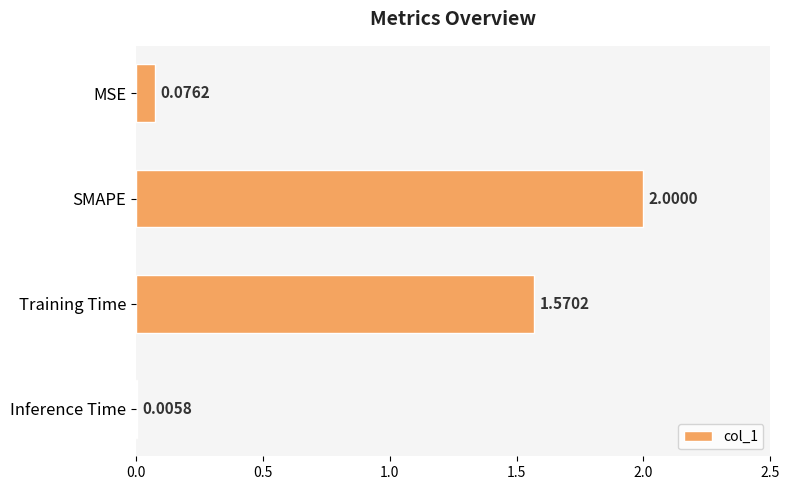

Which label corresponds to the largest value in the chart?

SMAPE